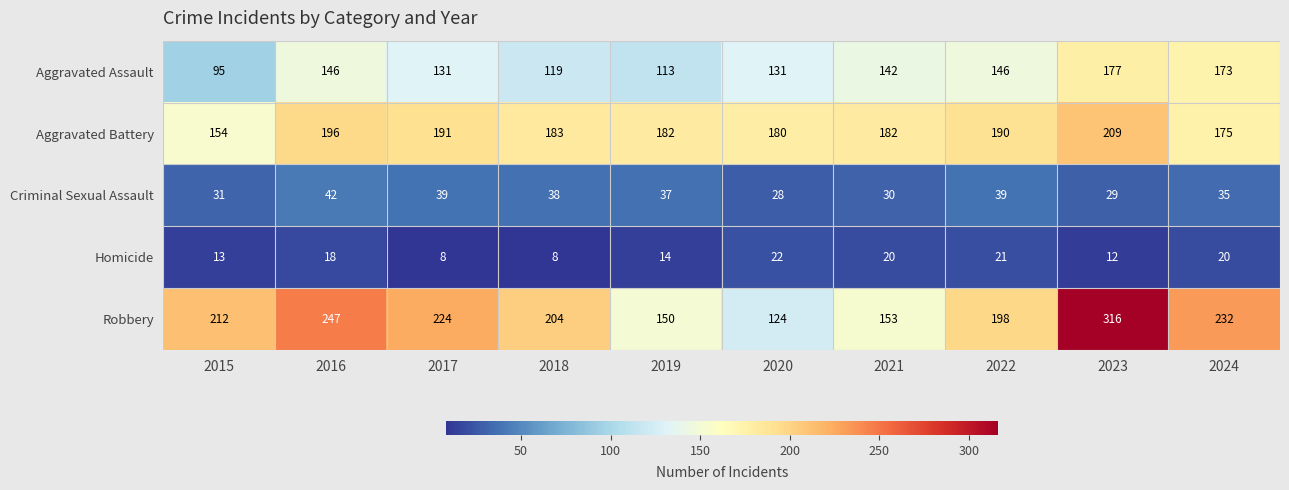

Which series has the largest range (max minus min)?

Robbery